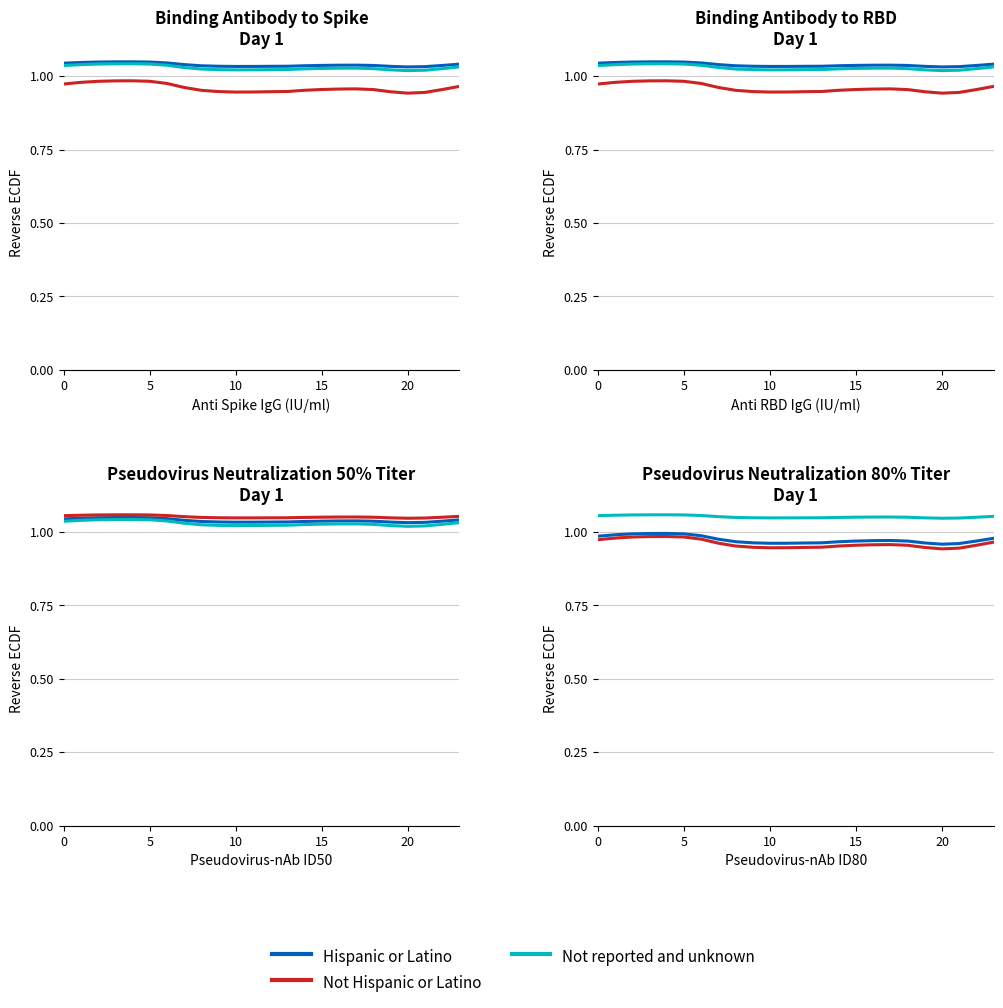

What are all the series names shown in the legend?

Hispanic or Latino, Not Hispanic or Latino, Not reported and unknown